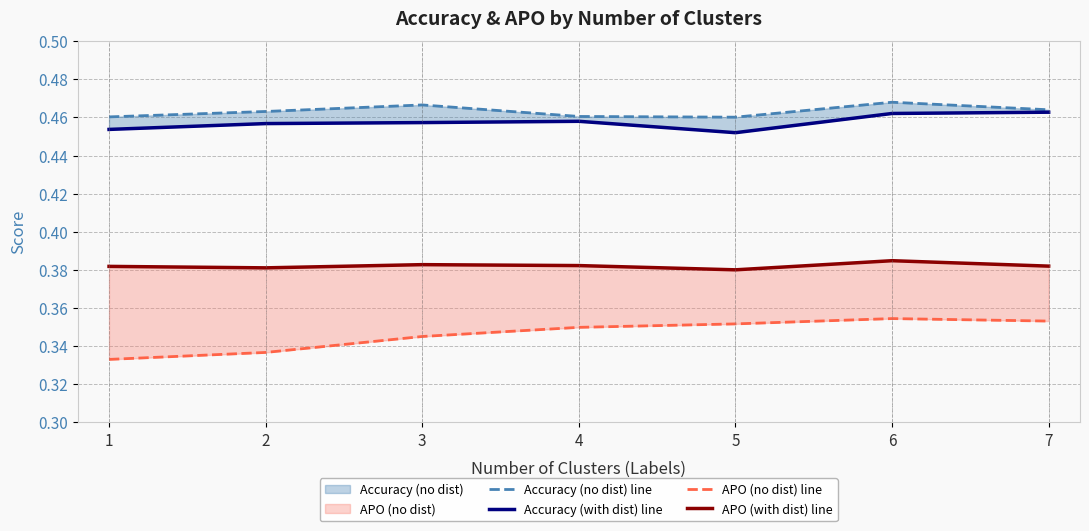

What are all the series names shown in the legend?

Accuracy (no dist) line, Accuracy (with dist) line, APO (no dist) line, APO (with dist) line